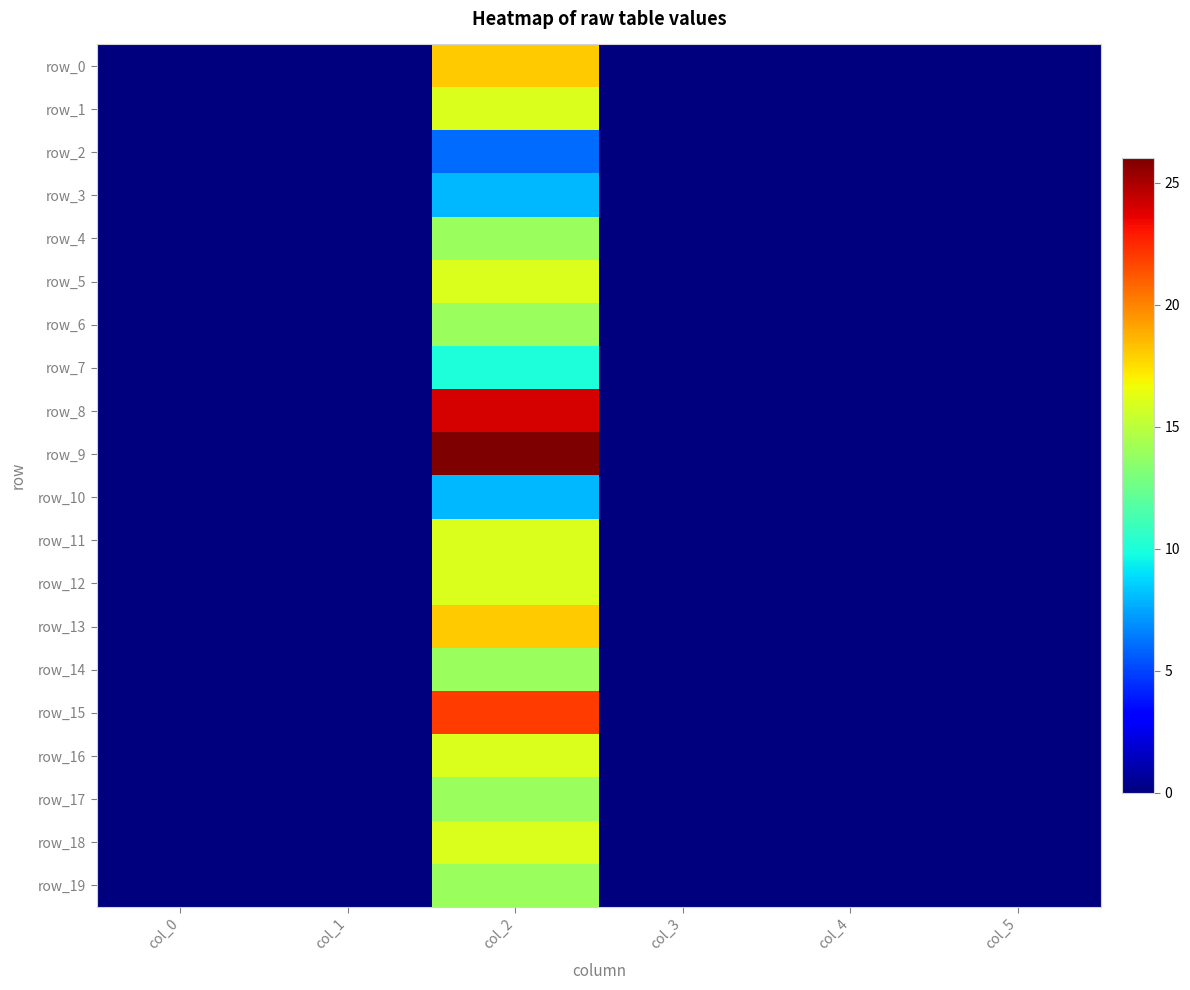

Is it true that row_2 equals 0.0 at col_3?

True